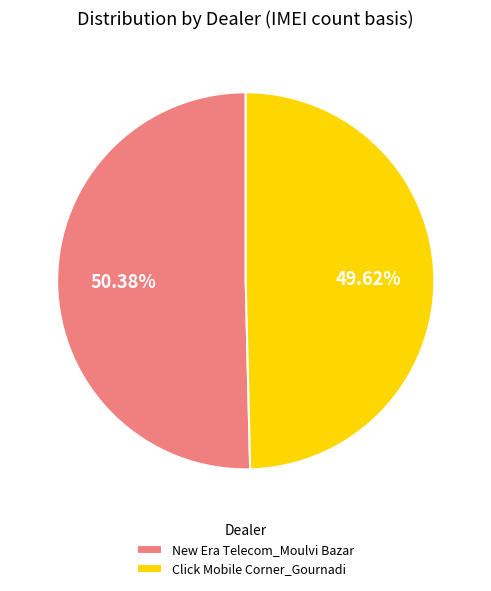

Which slice is the smallest?

Click Mobile Corner_Gournadi